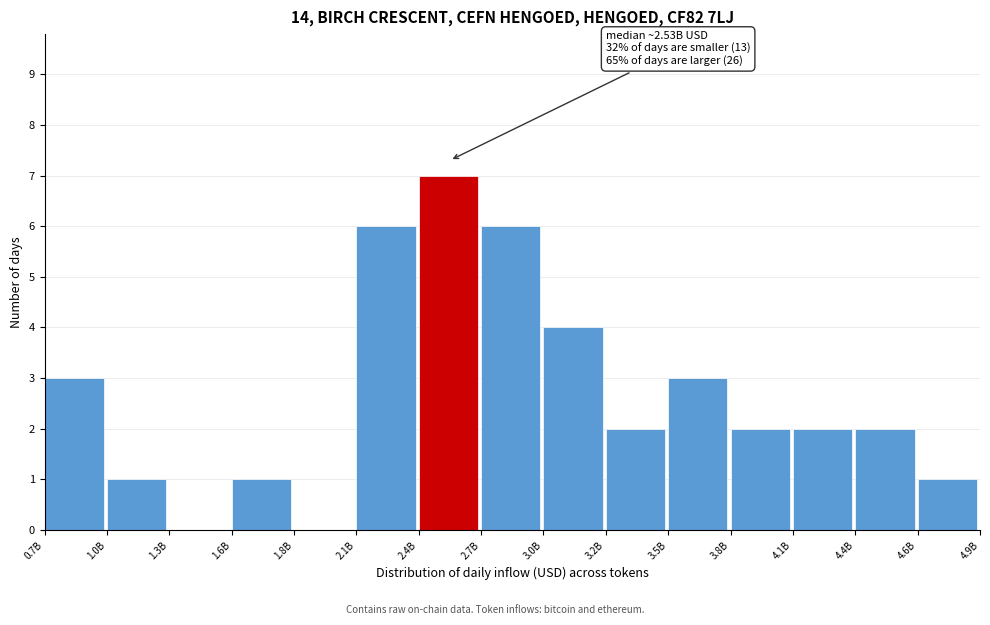

Reading left to right, transcribe all the data shown in this chart.

0.7B=3	1.0B=1	1.3B=0	1.6B=1	1.8B=0	2.1B=6	2.4B=7	2.7B=6	3.0B=4	3.2B=2	3.5B=3	3.8B=2	4.1B=2	4.4B=2	4.6B=1